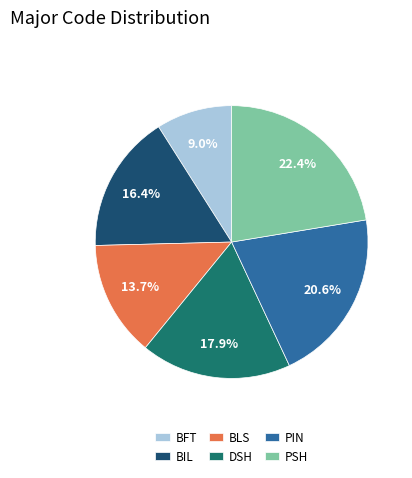

Combined, what portion of the pie is BLS and PIN?

34.3%